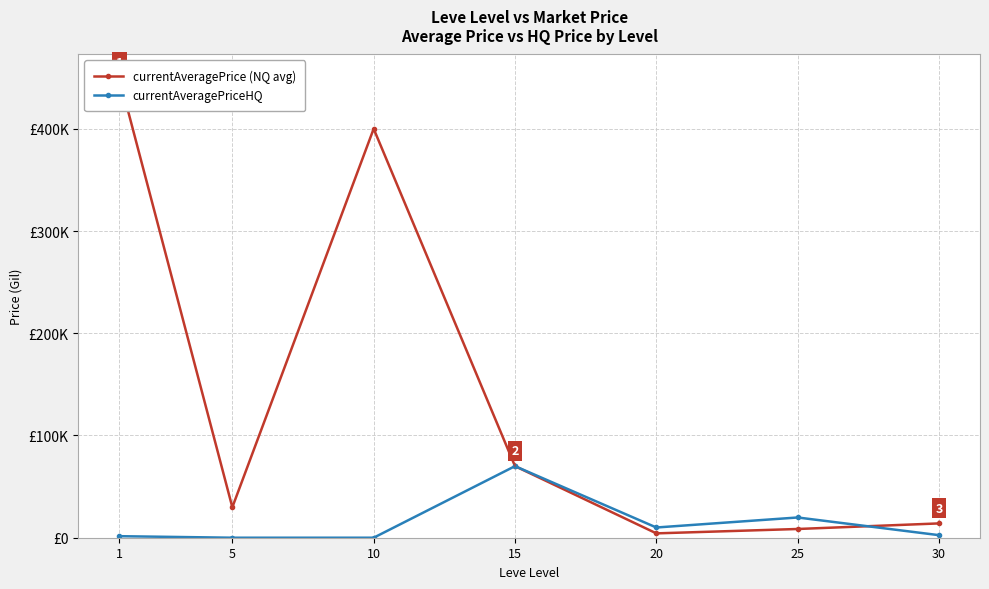

Which has a higher value, 25 or 1?

1